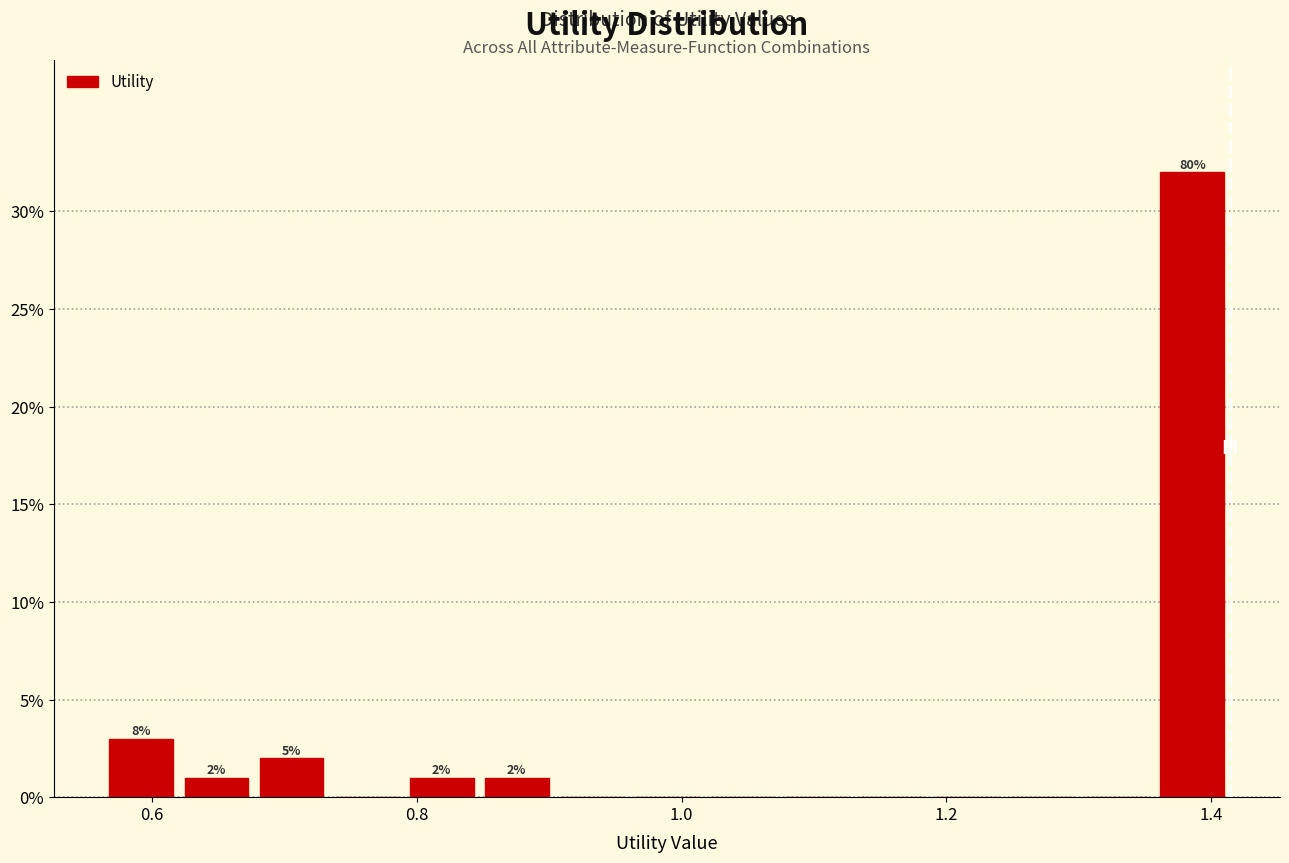

Read against the x-axis, roughly where is the centre of the tallest bar?

1.38